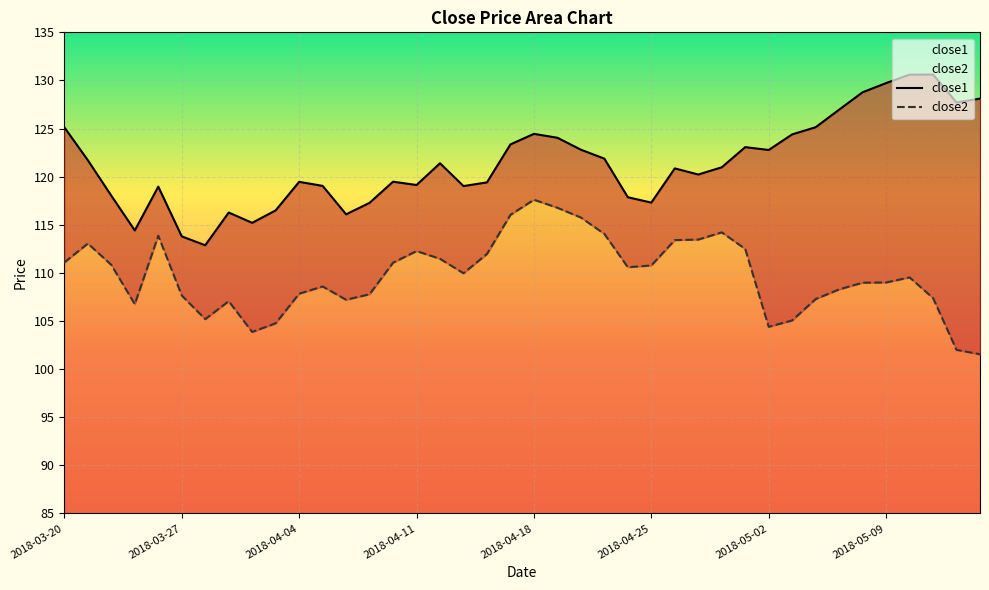

What is the highest value of the close1 series?

130.6